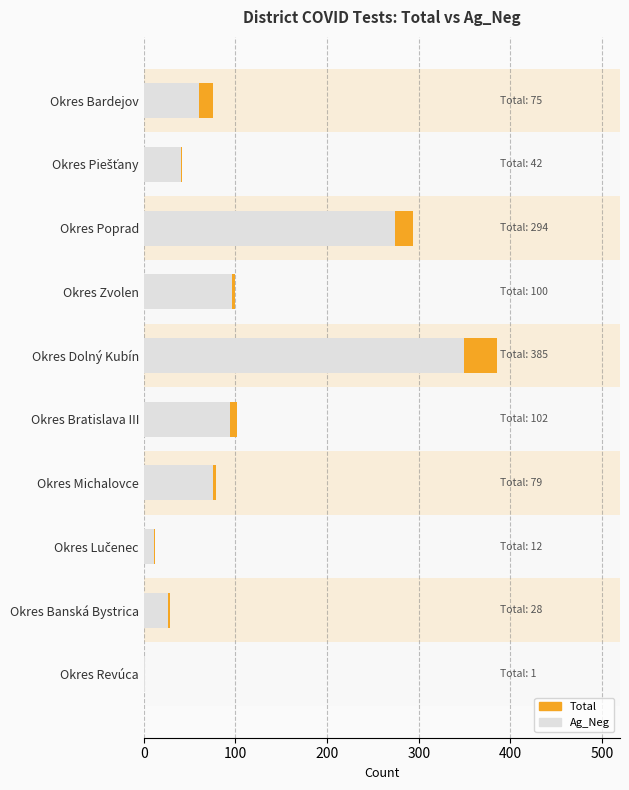

What is the value of the Total bar at the 10th from the left?

1